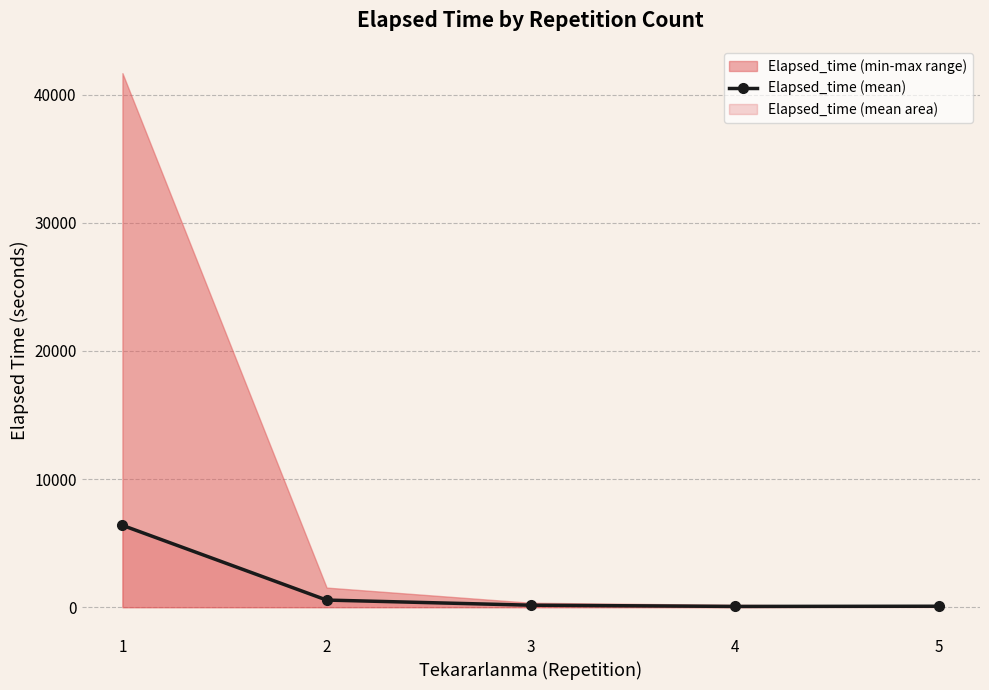

Reading left to right, transcribe all the data shown in this chart.

1=6388.3	2=556.5	3=155.6	4=60.0	5=75.0